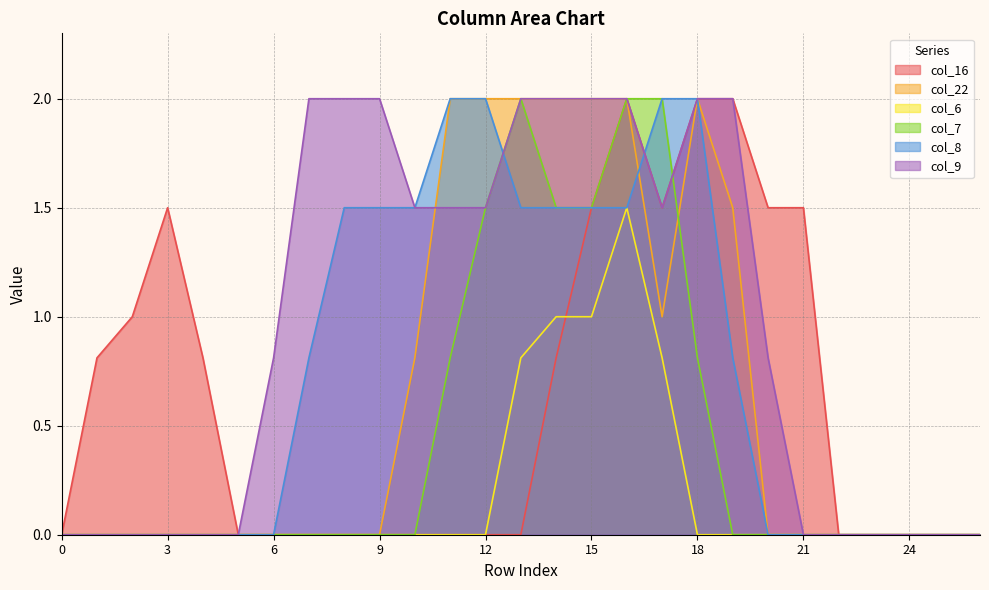

Rank the categories by col_8 value from lowest to highest.

0, 1, 2, 3, 4, 5, 6, 20, 21, 22, 23, 24, 25, 26, 7, 19, 8, 9, 10, 13, 14, 15, 16, 11, 12, 17, 18